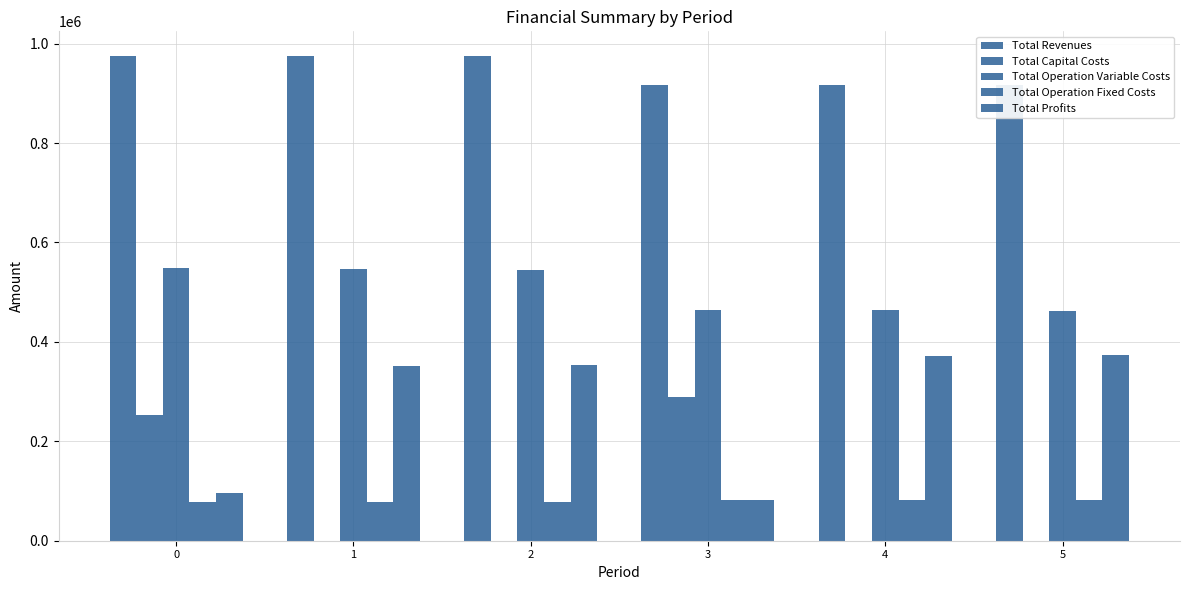

Rank the categories by Total Profits value from lowest to highest.

3, 0, 1, 2, 4, 5